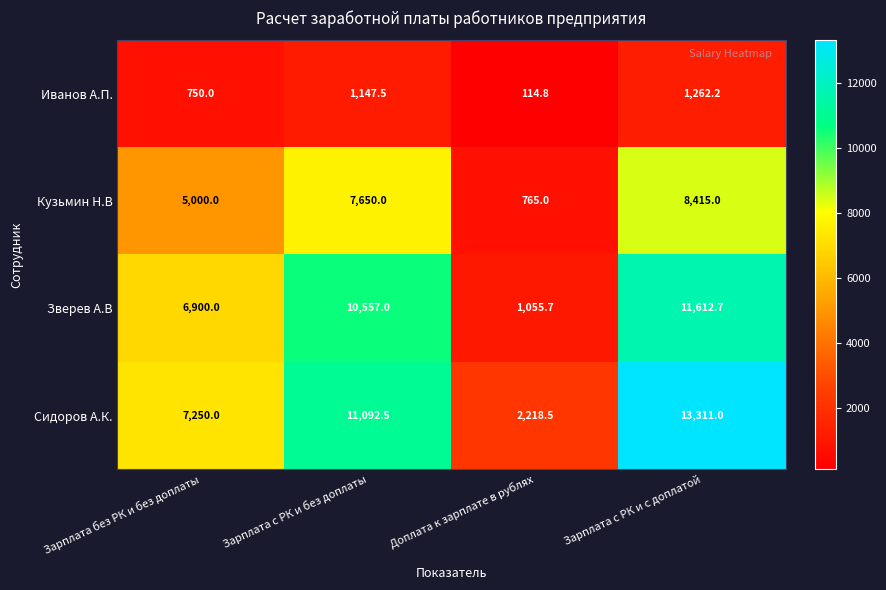

What is the sum of all Зверев А.В values?

30125.4